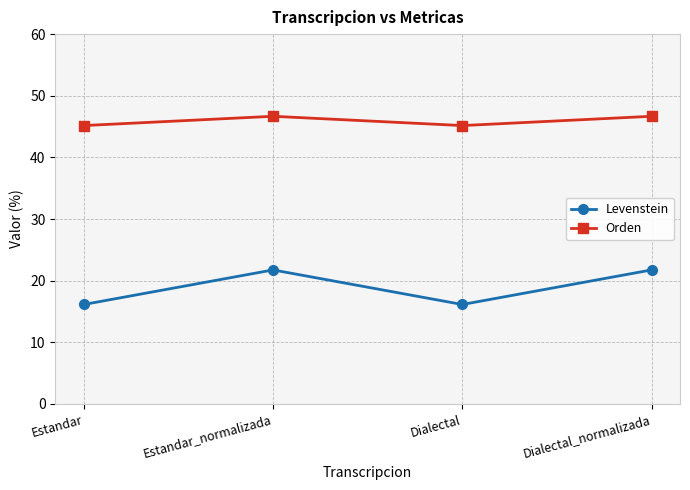

Read the Orden value at Estandar_normalizada.

46.7